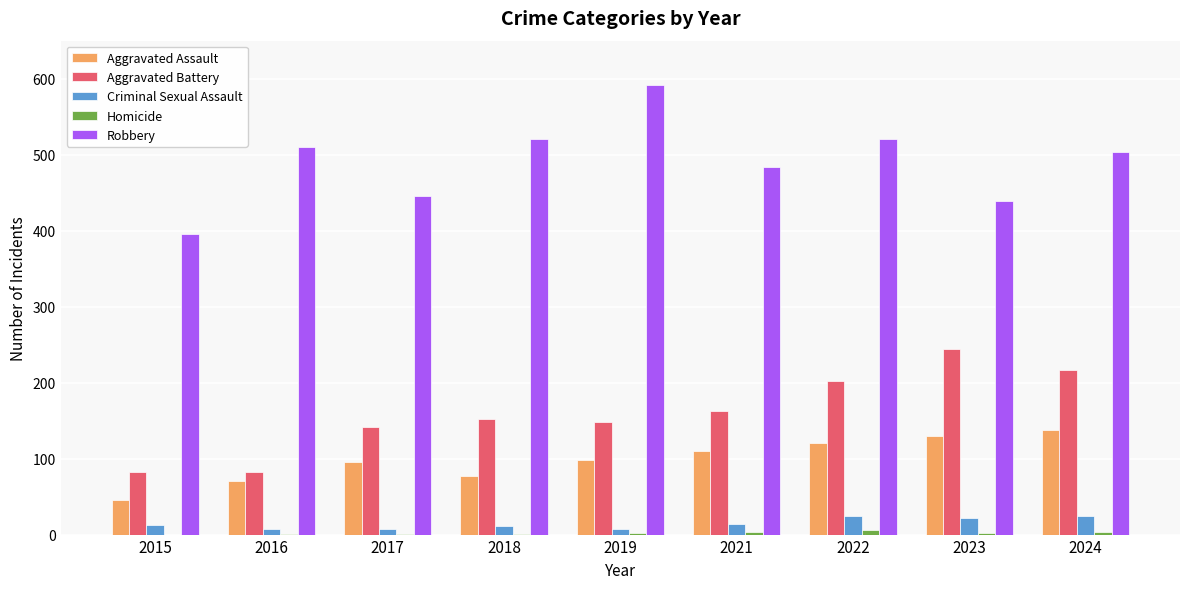

Are the bars horizontal?

No